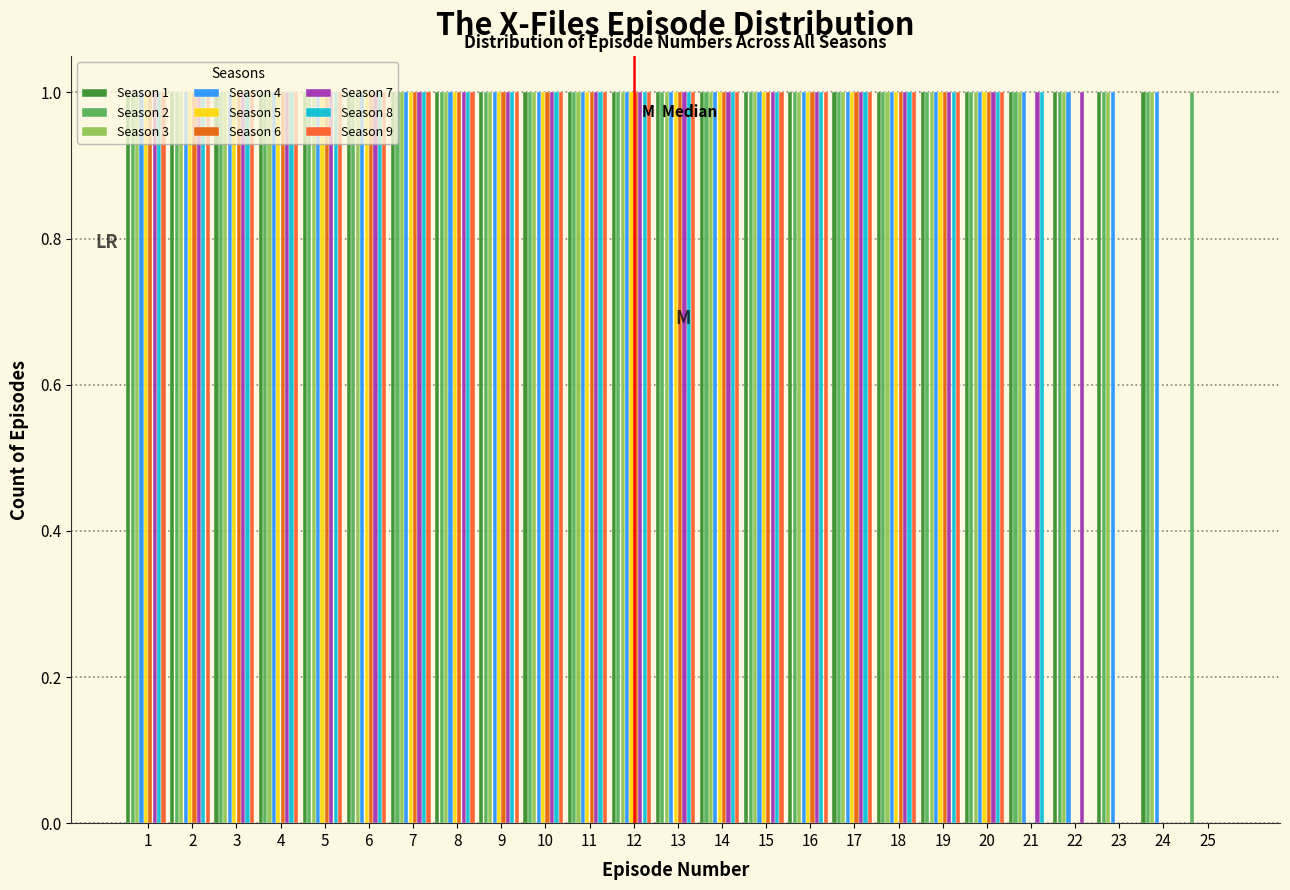

Is it true that Season 1 equals 1 at 10?

True